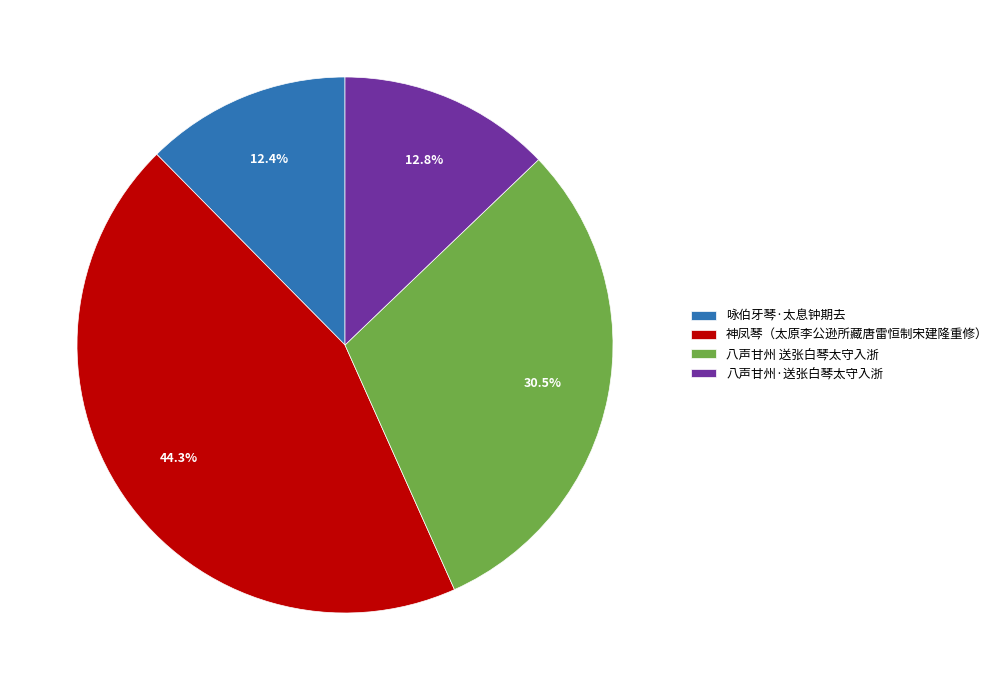

Which category has the biggest portion of the pie?

神凤琴（太原李公逊所藏唐雷恒制宋建隆重修）